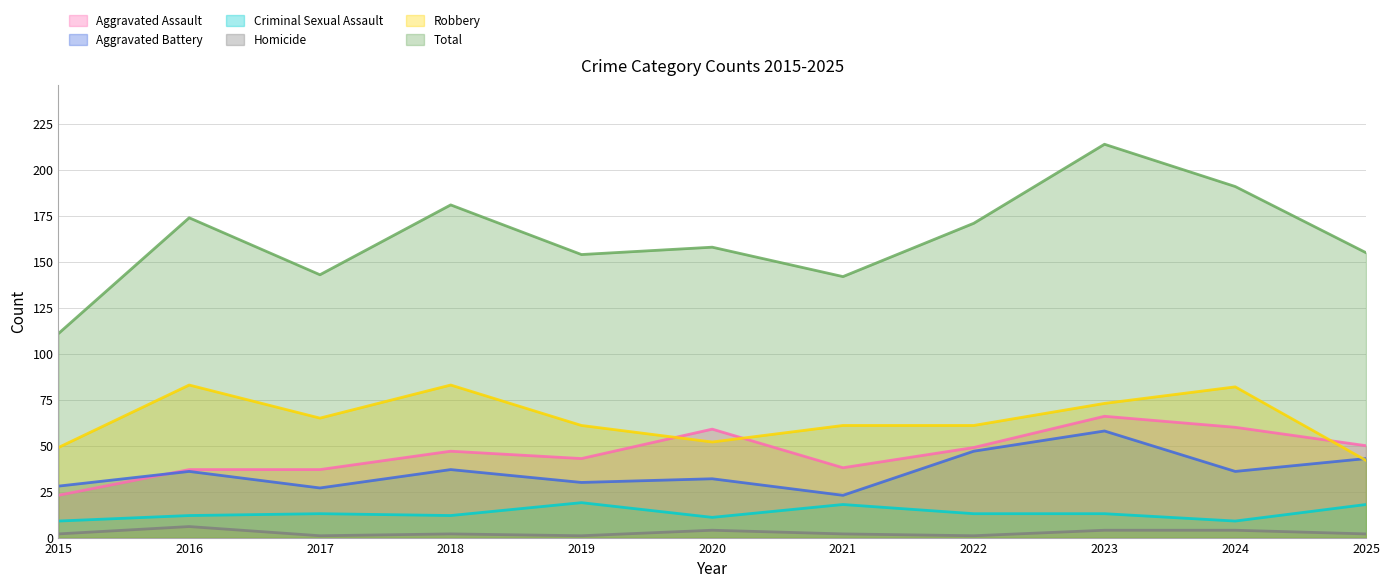

Is the value of Aggravated Assault at 2016 greater than the value of Homicide at 2024?

Yes